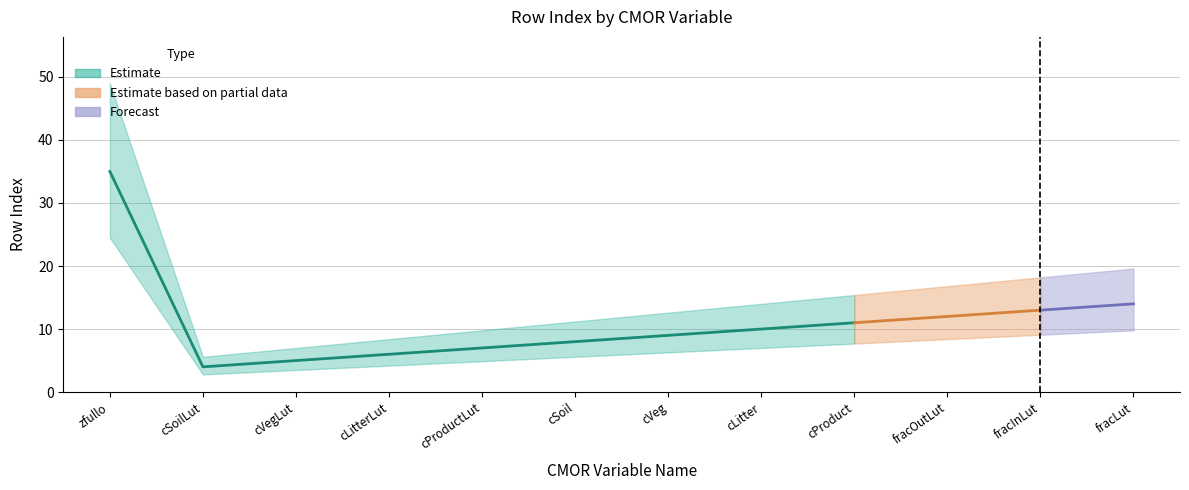

What is the difference between the second highest and second lowest values?

9